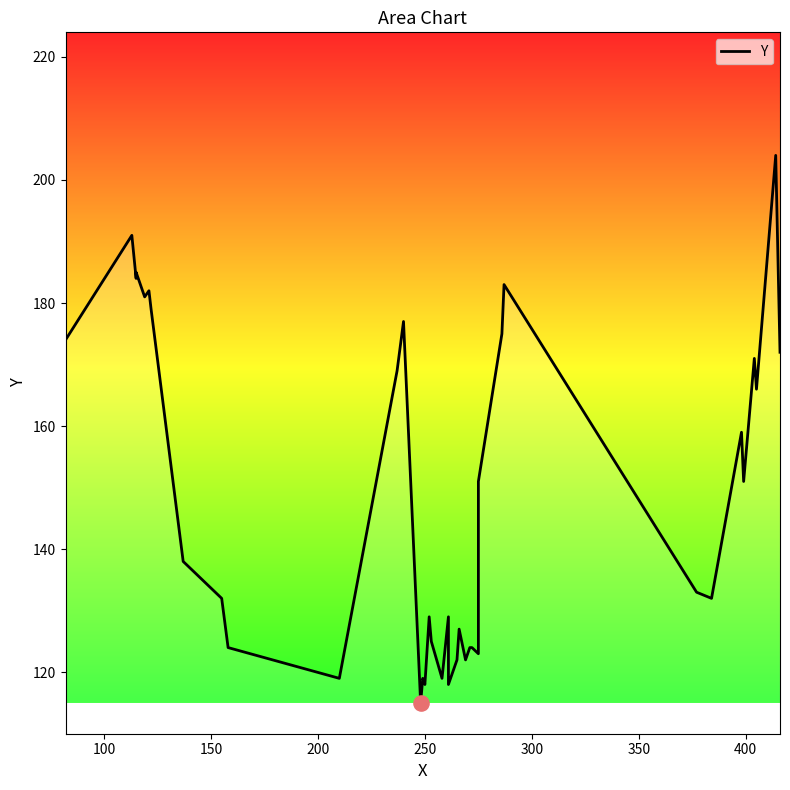

Approximately how many times larger is the value at 266 compared to 272?

1.0